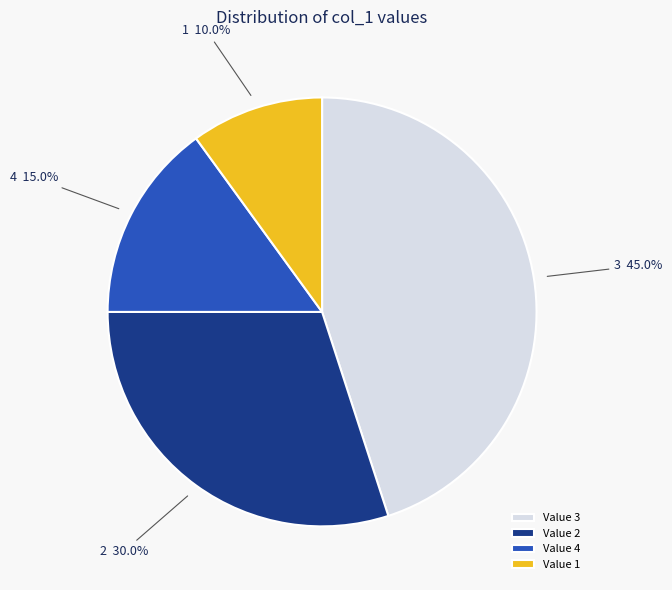

Which category has the smallest portion of the pie?

1